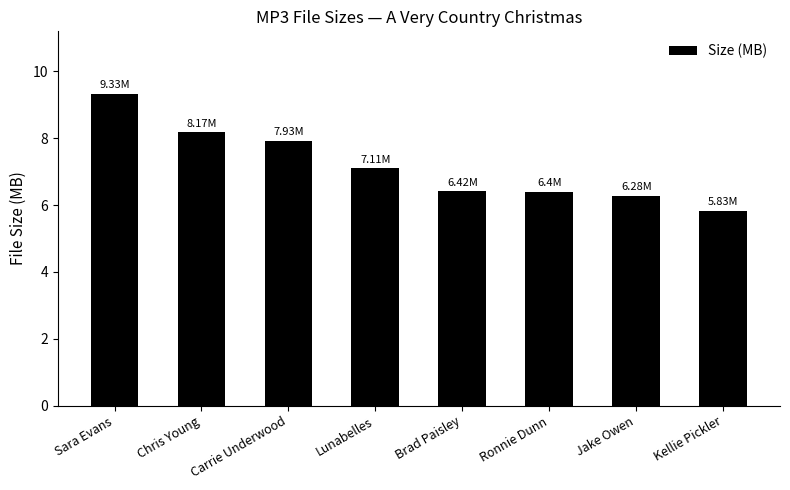

What is the minimum value shown in the chart?

5.8